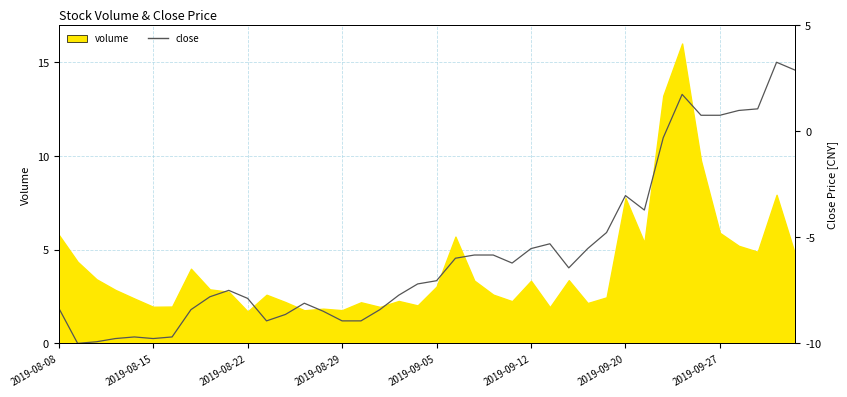

True or false: the data shows 3.3 at 36.

False